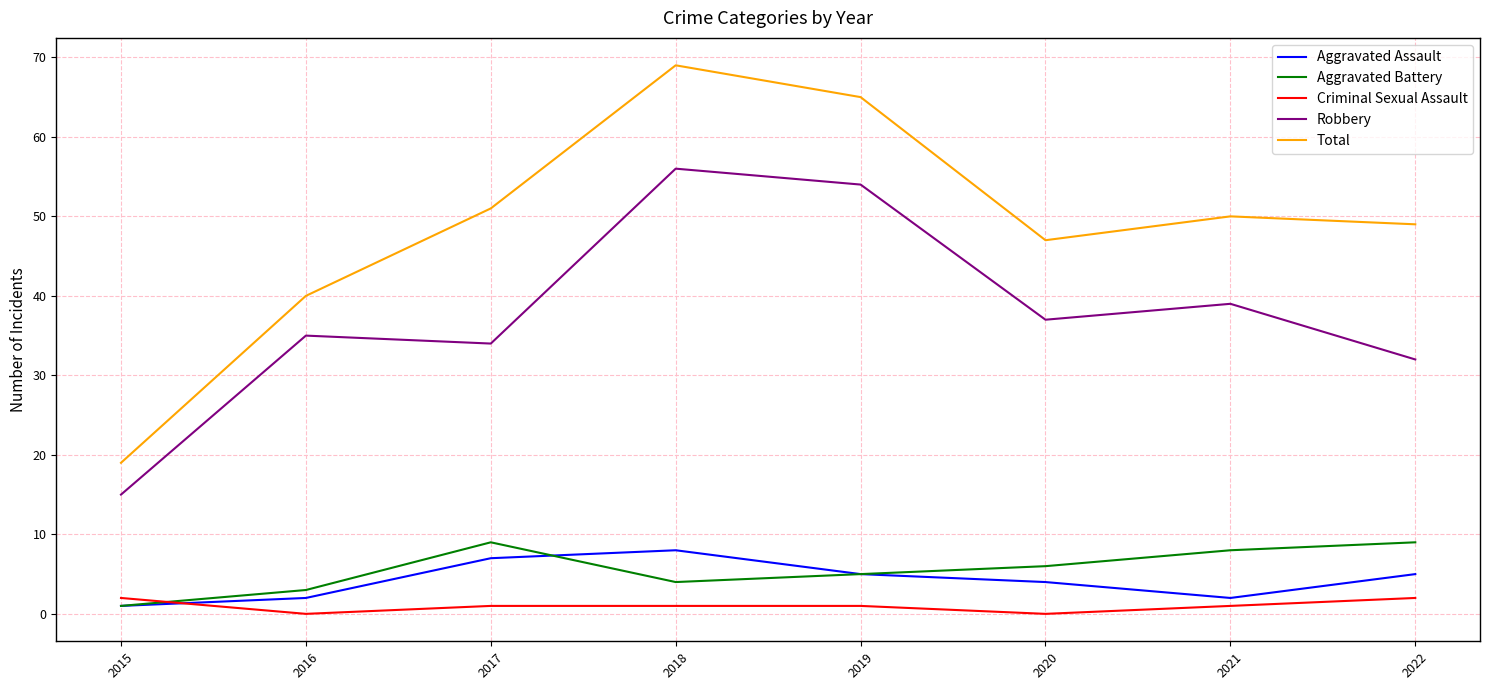

True or false: Aggravated Assault has a value of 2 at 2021.

True